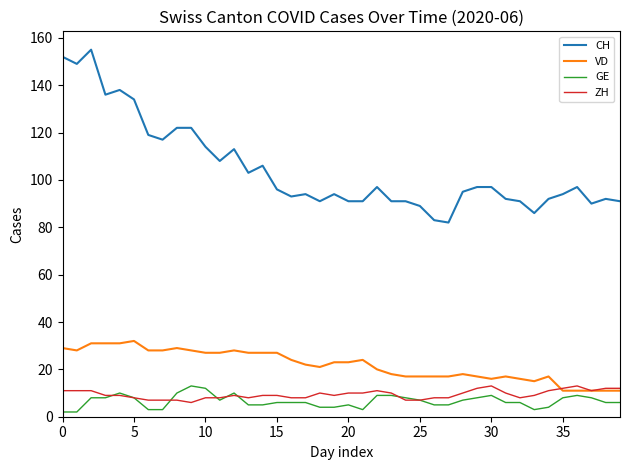

Which series has the largest total across all categories?

CH